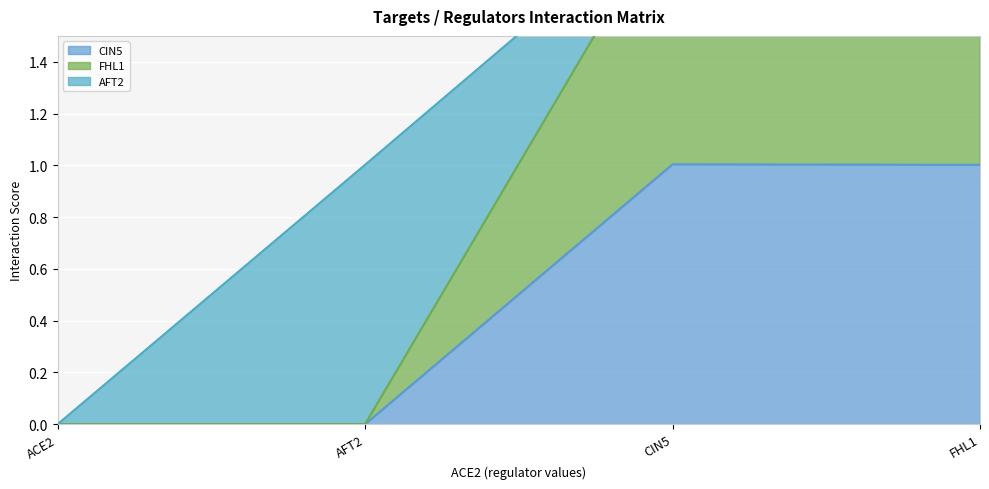

Which series has the widest spread of values?

FHL1